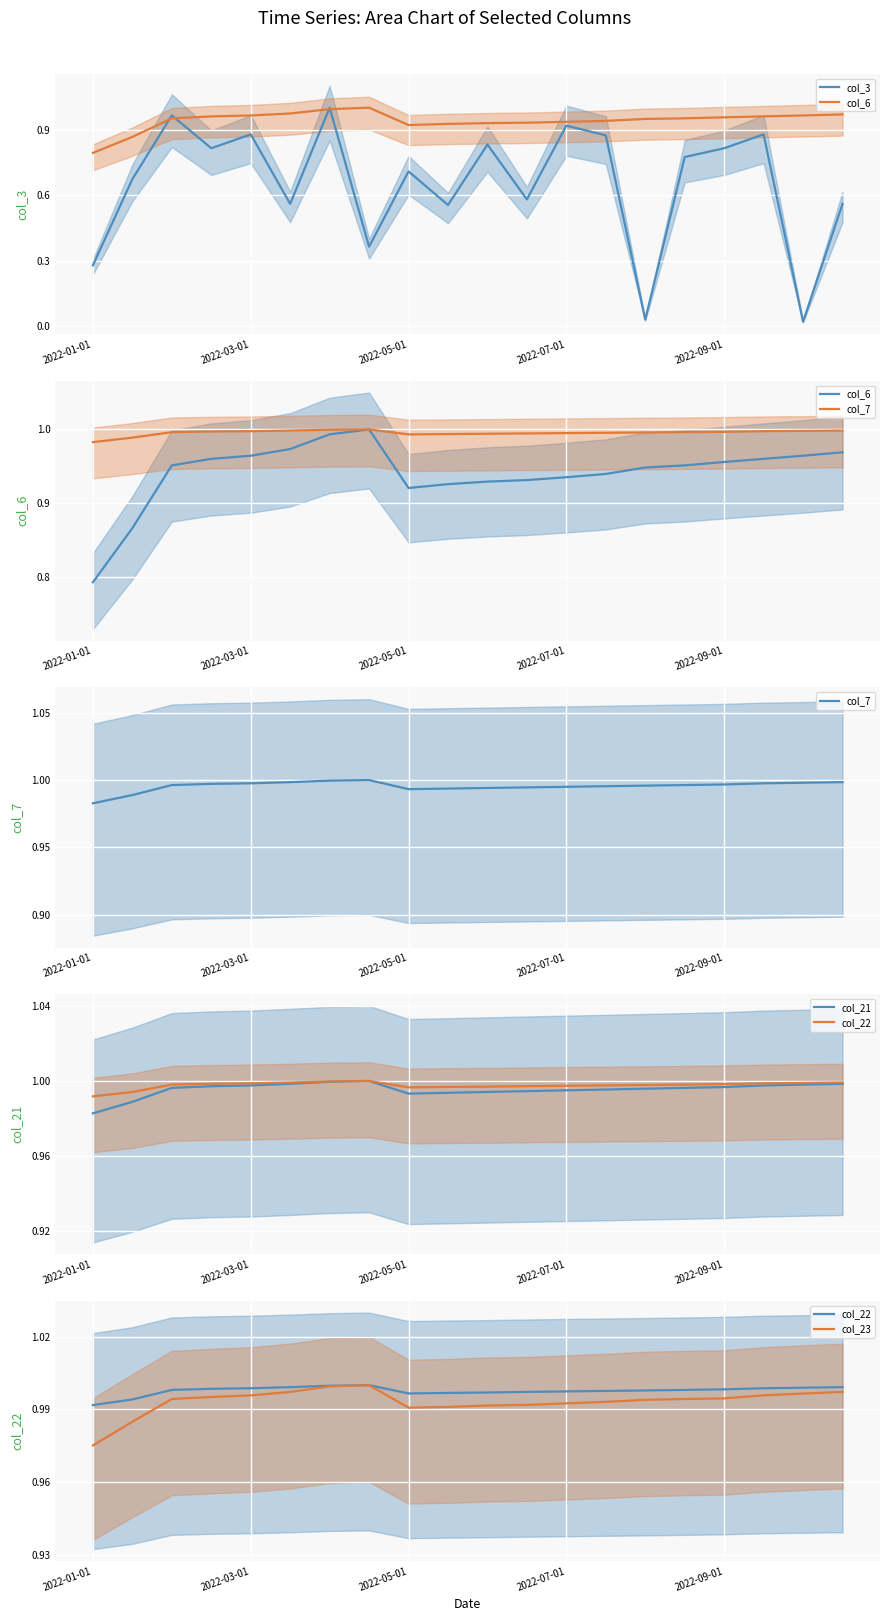

What is the value of the col_7 point at the 6th from the left?

1.0